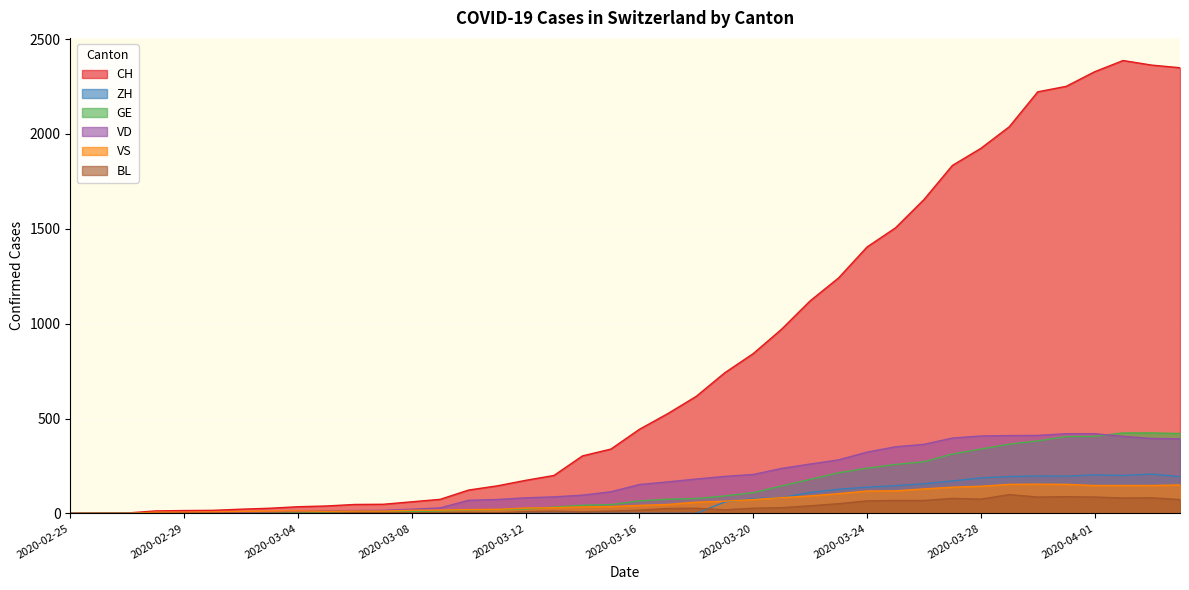

What is the sum of the VD values at 2020-02-27 and 2020-03-03?

8